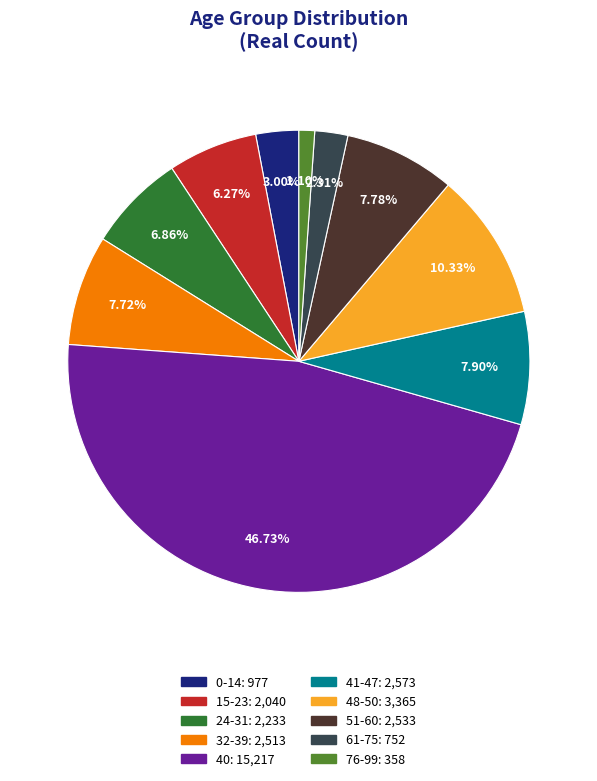

Which slice is the smallest?

76-99